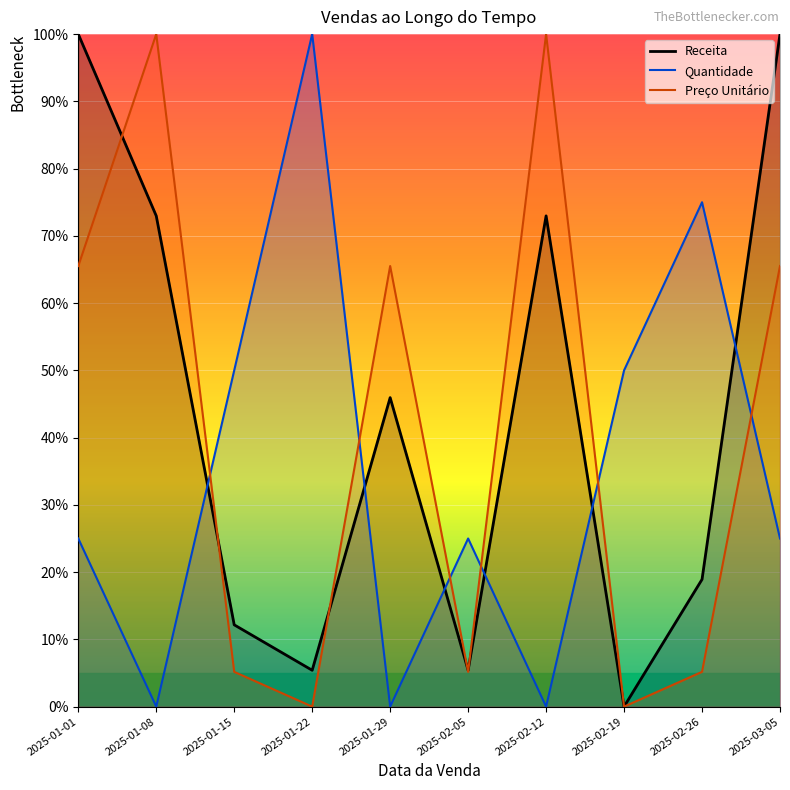

True or false: Receita has a value of 73.0 at 2025-01-08.

True